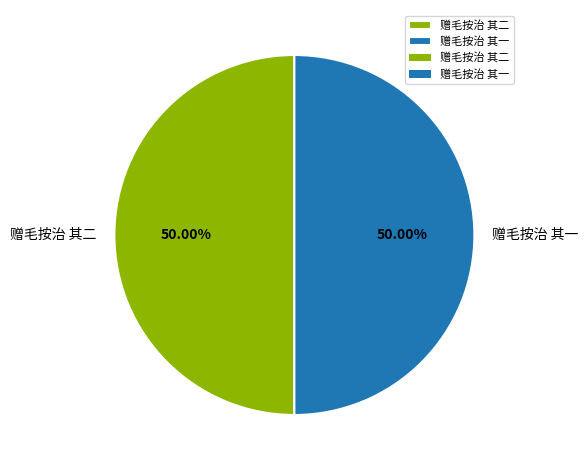

Combined, do 赠毛按治 其一 and 赠毛按治 其二 account for over 50%?

Yes